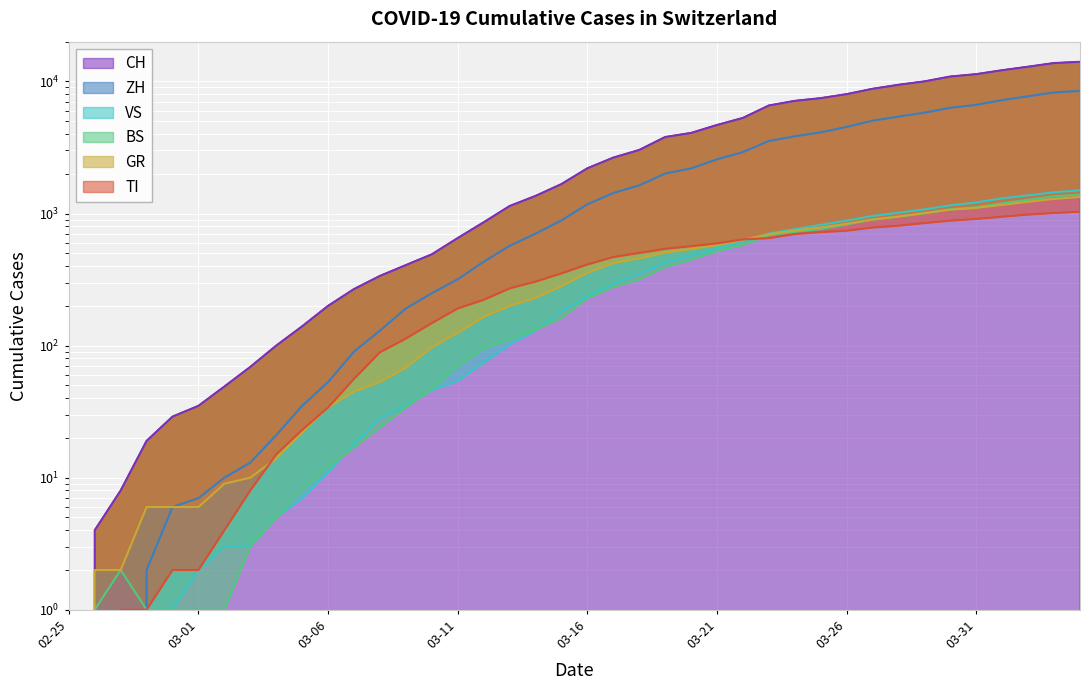

True or false: CH has more than 0 points higher than both neighbors.

False